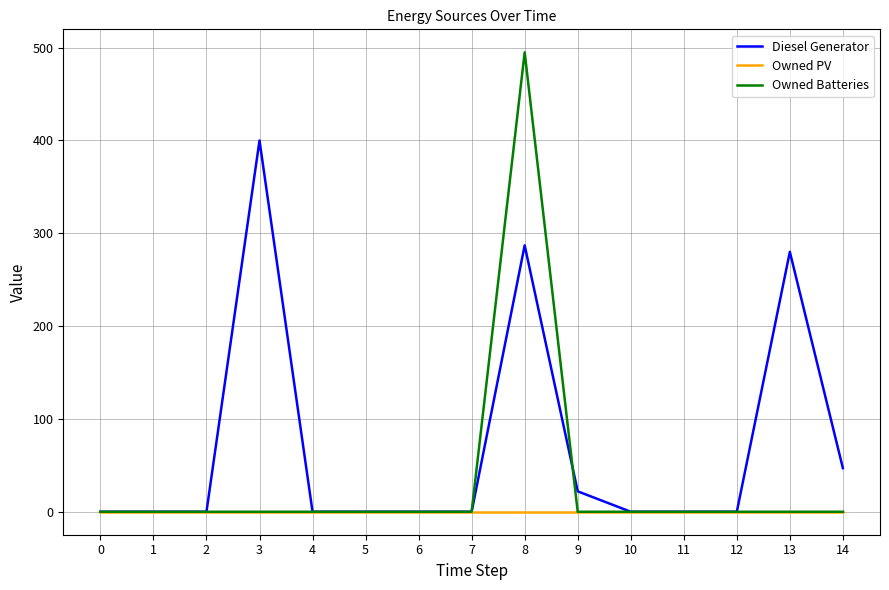

Which series has the largest total across all categories?

Diesel Generator